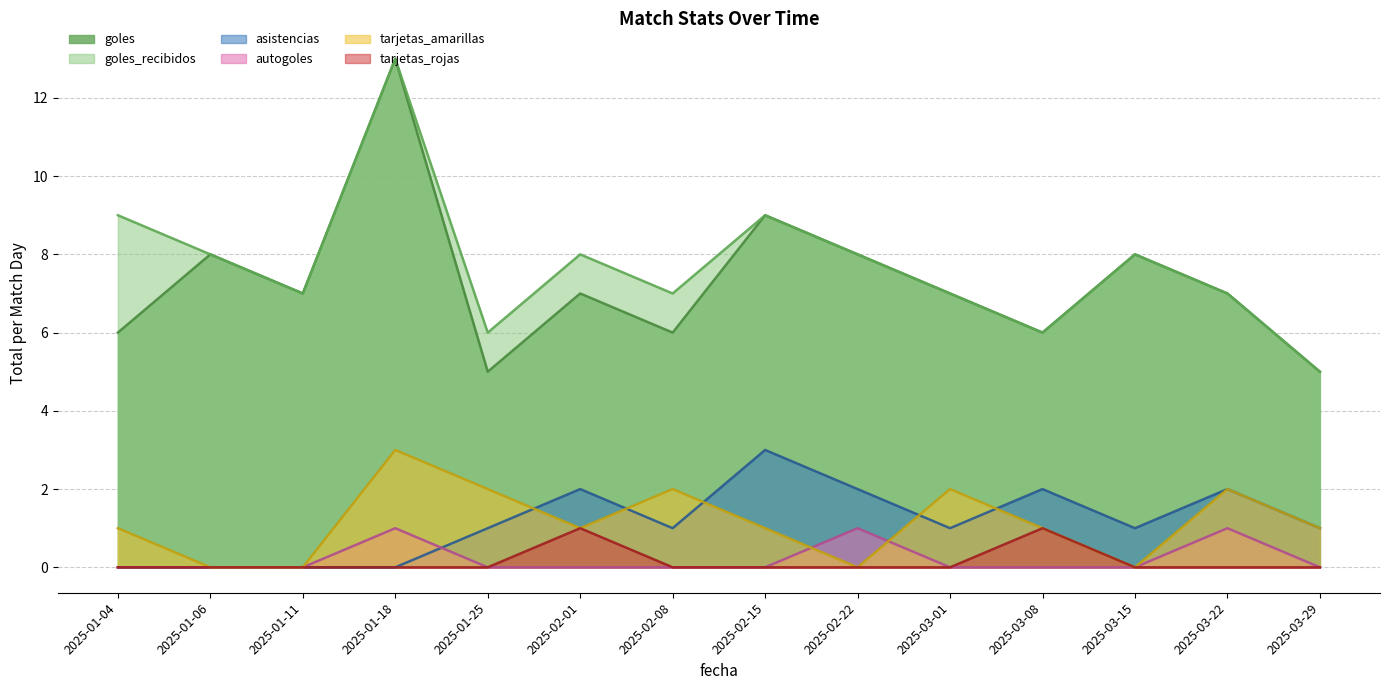

True or false: asistencias has a value of 2 at 2025-01-06.

False